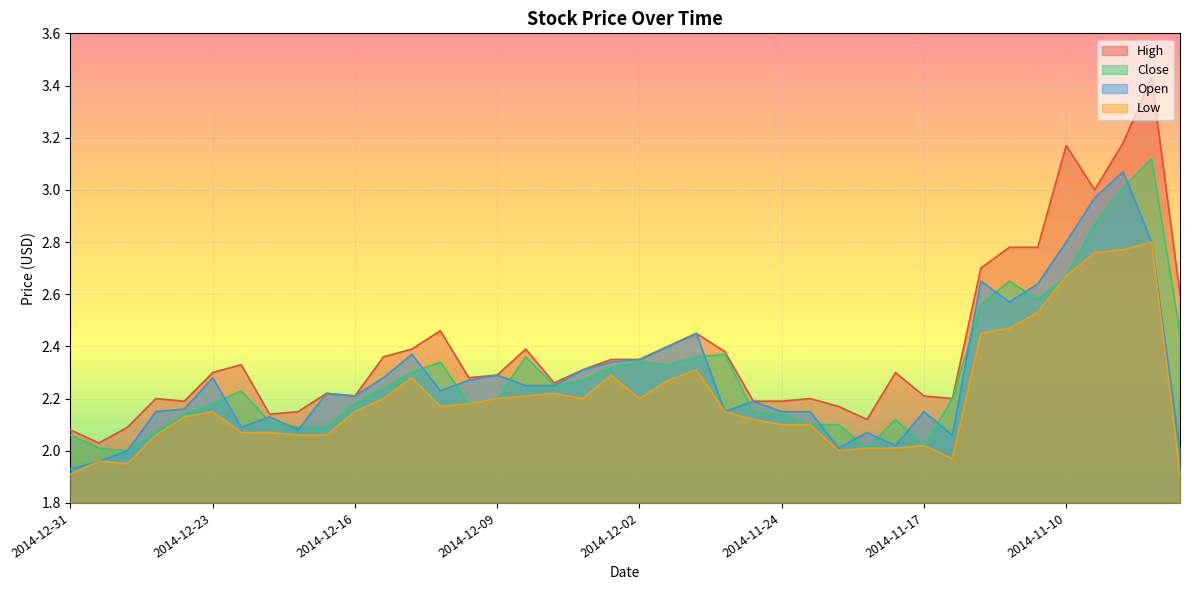

What is the maximum value shown in the chart?

3.4